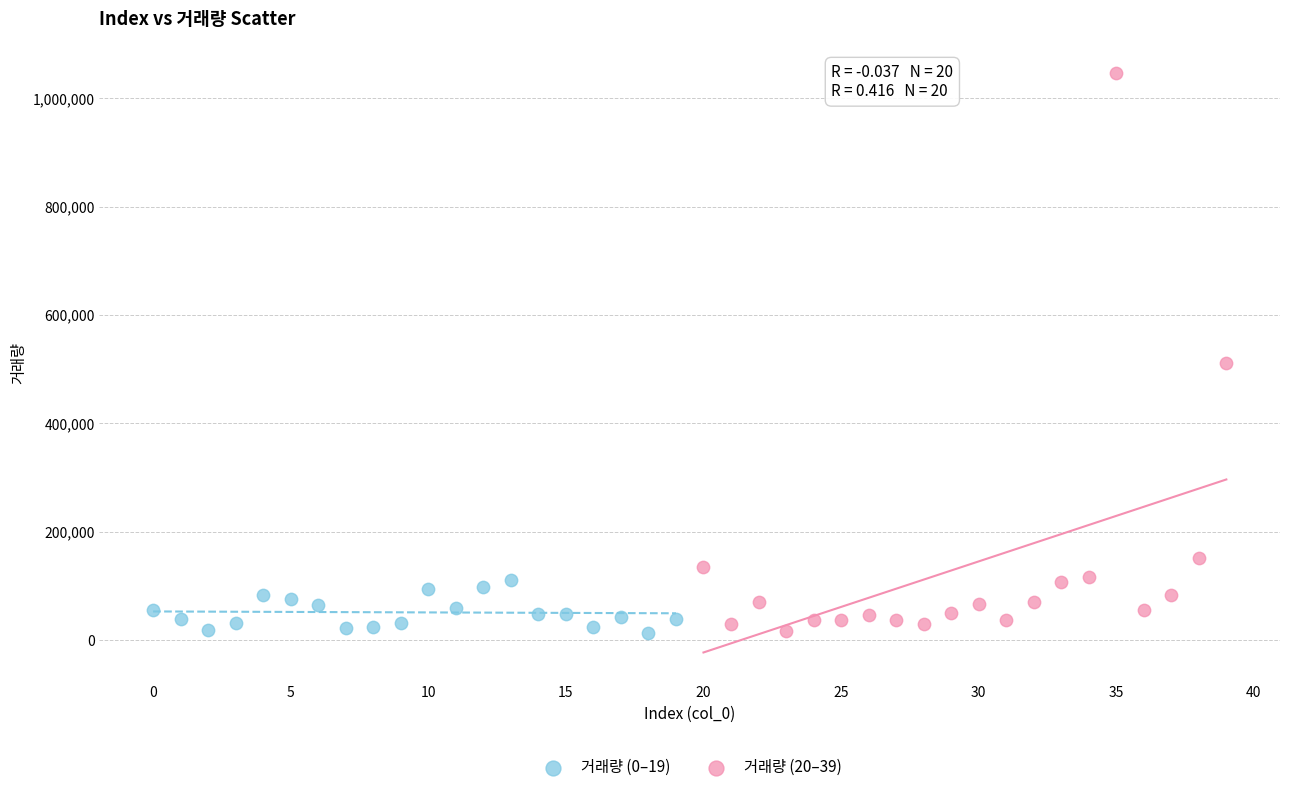

What are all the series names shown in the legend?

거래량 (0–19), 거래량 (20–39)